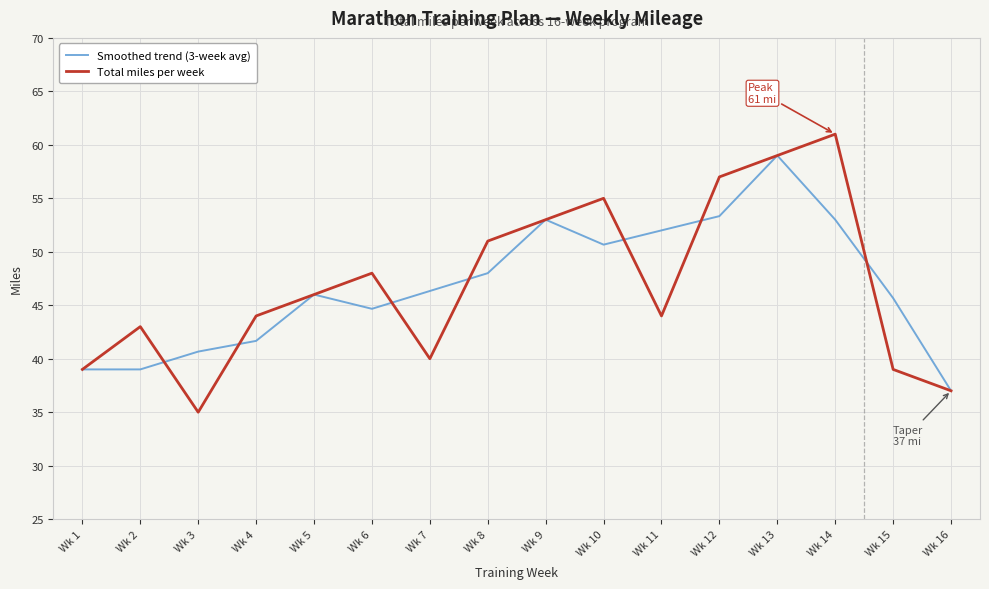

Which category has the highest value across all series?

Wk 14